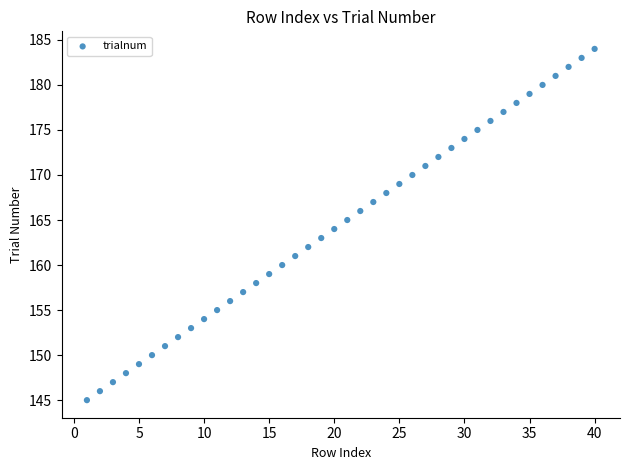

What is the range of Y values (max minus min)?

39